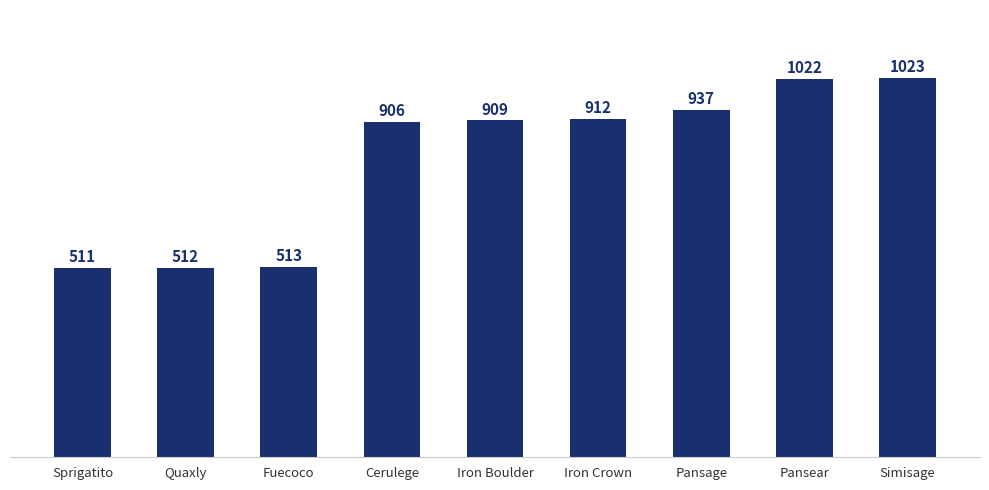

How many values are below 909?

4